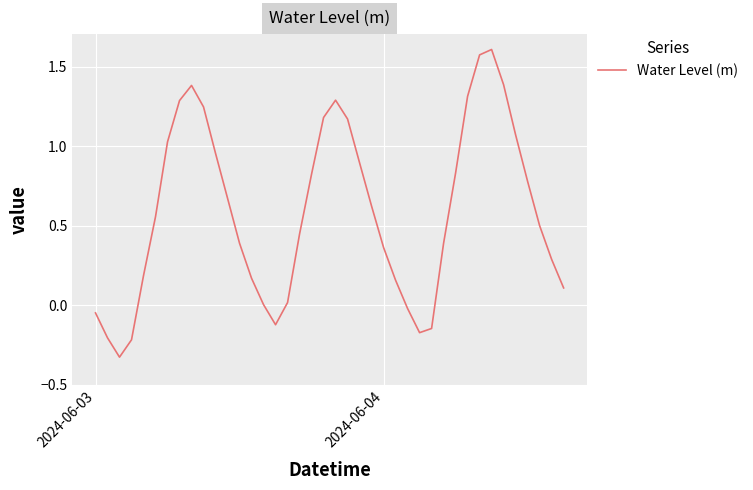

What is the difference between the maximum and minimum values?

1.9